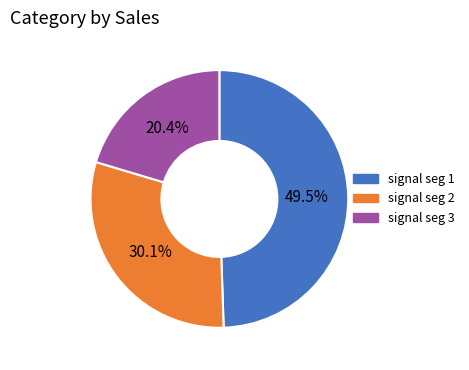

How many segments does this pie chart have?

3